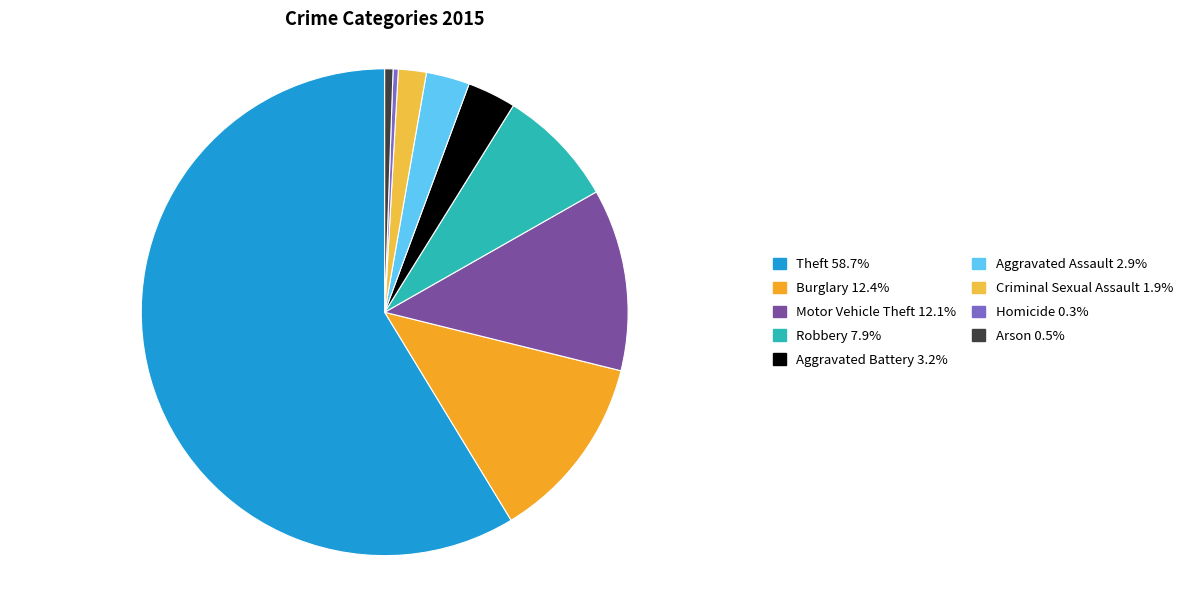

Is there a majority slice in this chart?

Yes